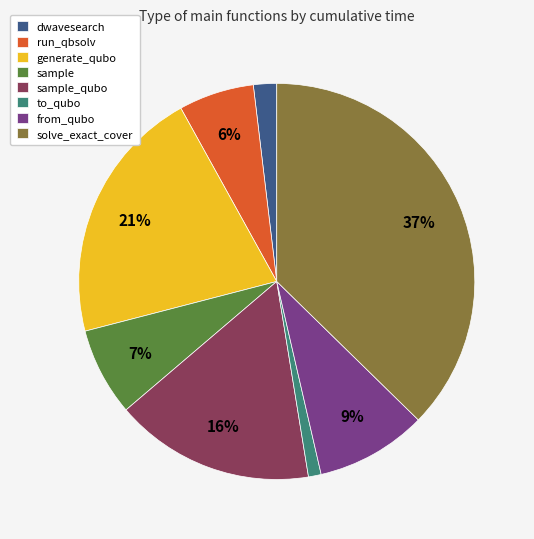

Does sample represent more than half of the total?

No